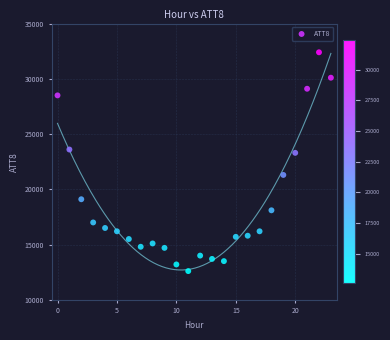

What is the range of Y values (max minus min)?

19800